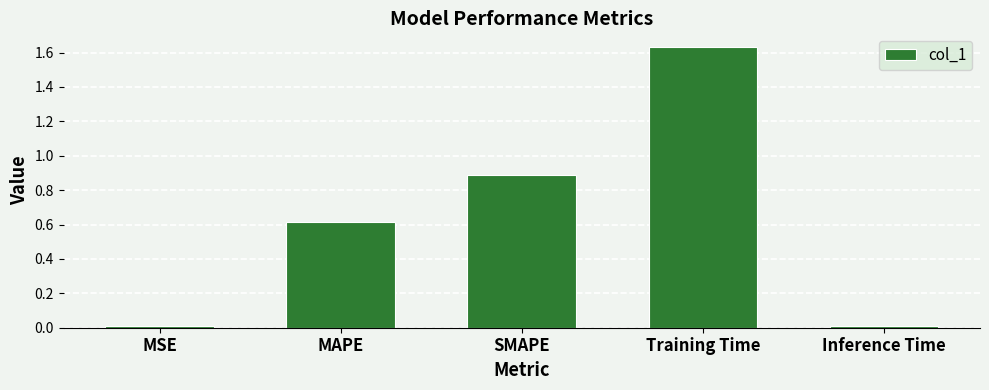

What is the value of the 2nd bar from the left?

0.6